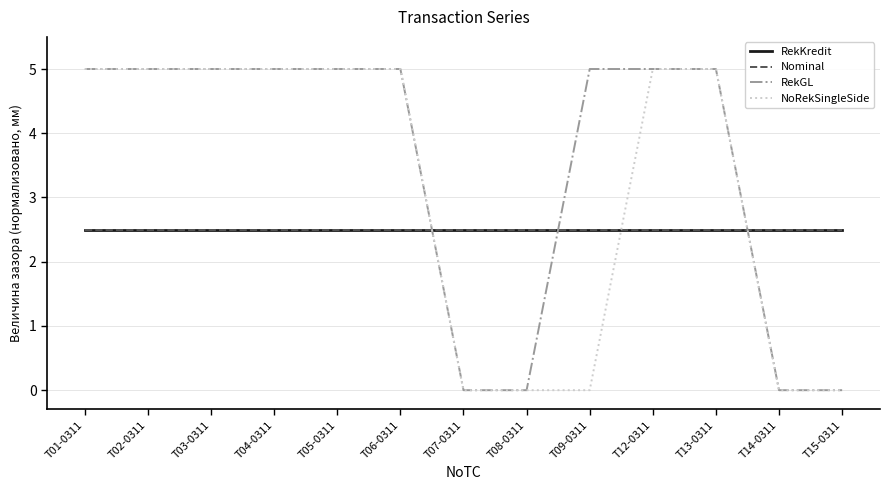

The value of Nominal at T04-0311 is 1.4. True or false?

False